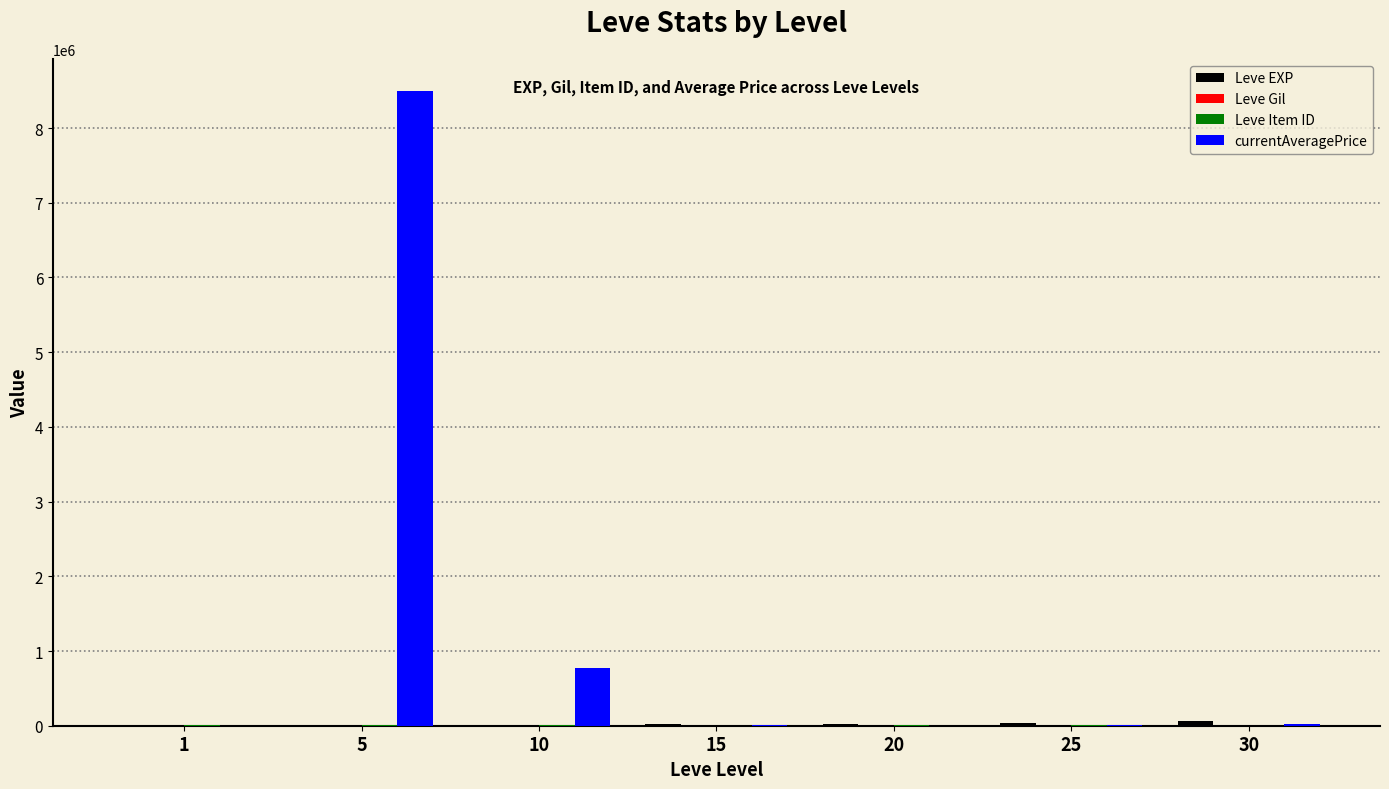

What is the maximum value shown in the chart?

8502500